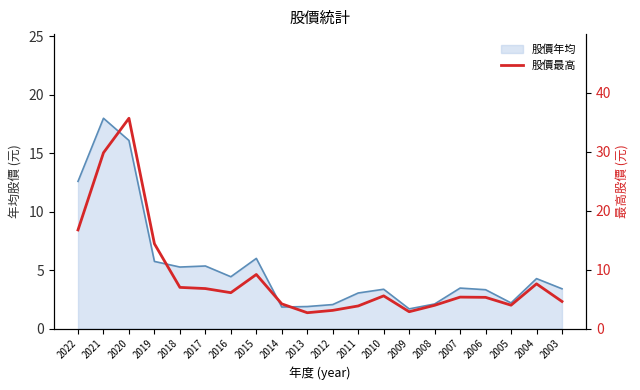

What is the maximum value shown in the chart?

35.7